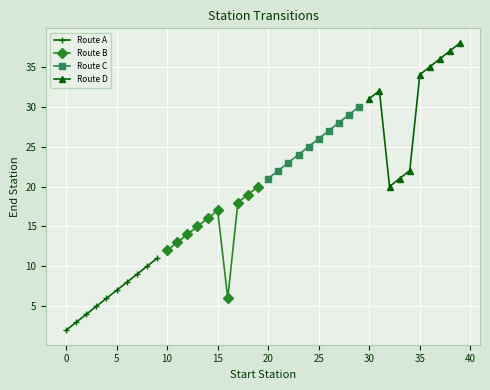

What is the highest value of the Route A series?

11